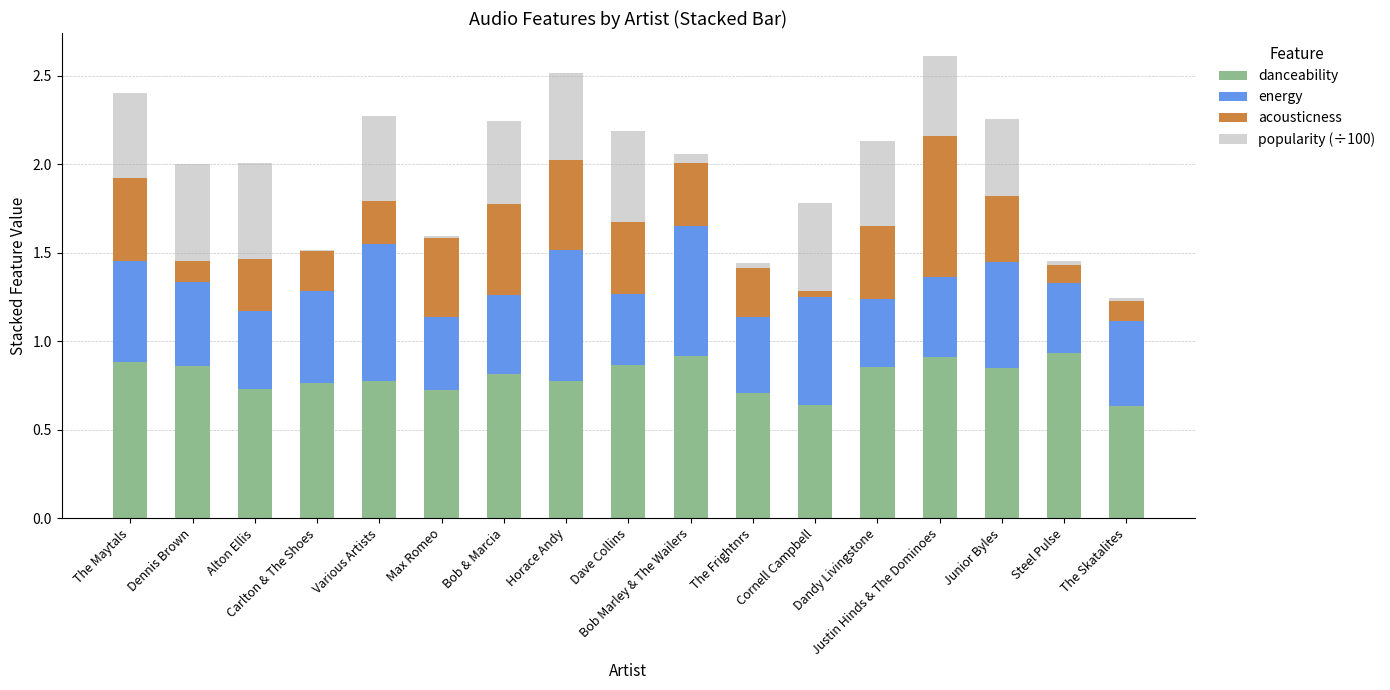

Is it true that danceability equals 0.9 at Dave Collins?

True